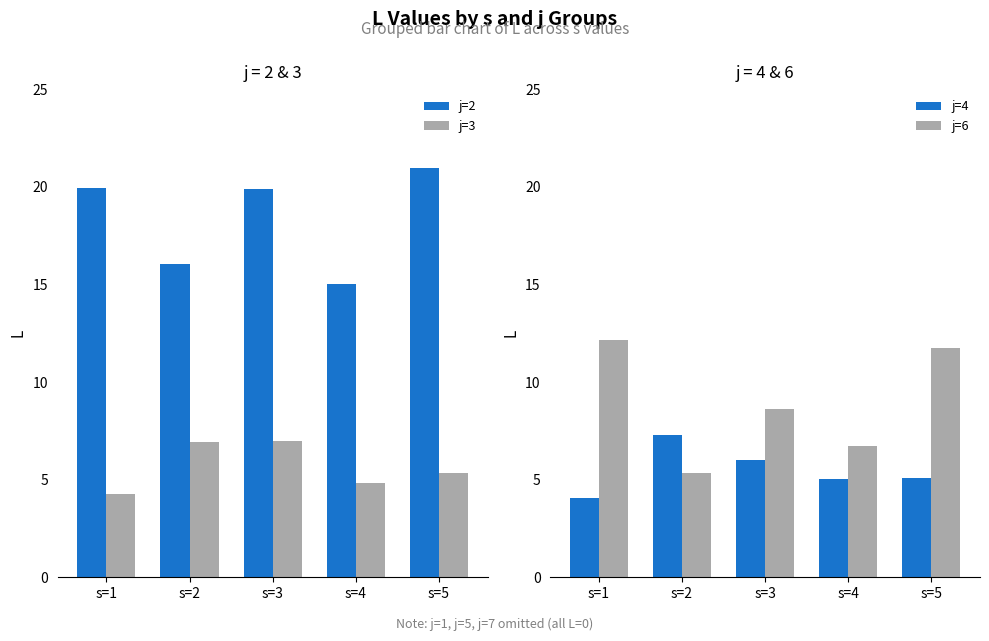

Between s=2 and s=4, which series saw the biggest shift?

j=4